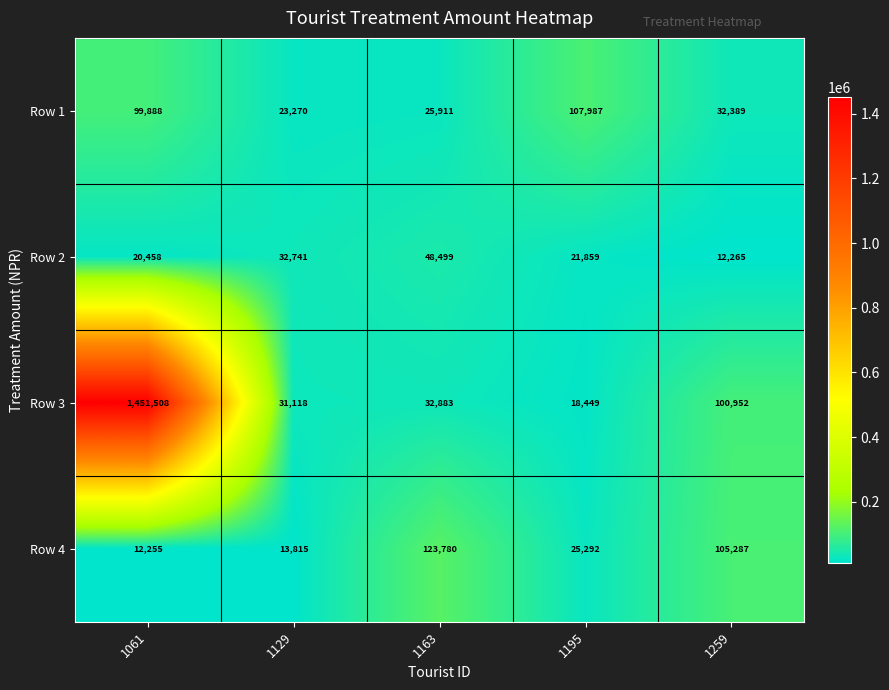

What is the difference between the maximum and minimum values in the Row 2 series?

36234